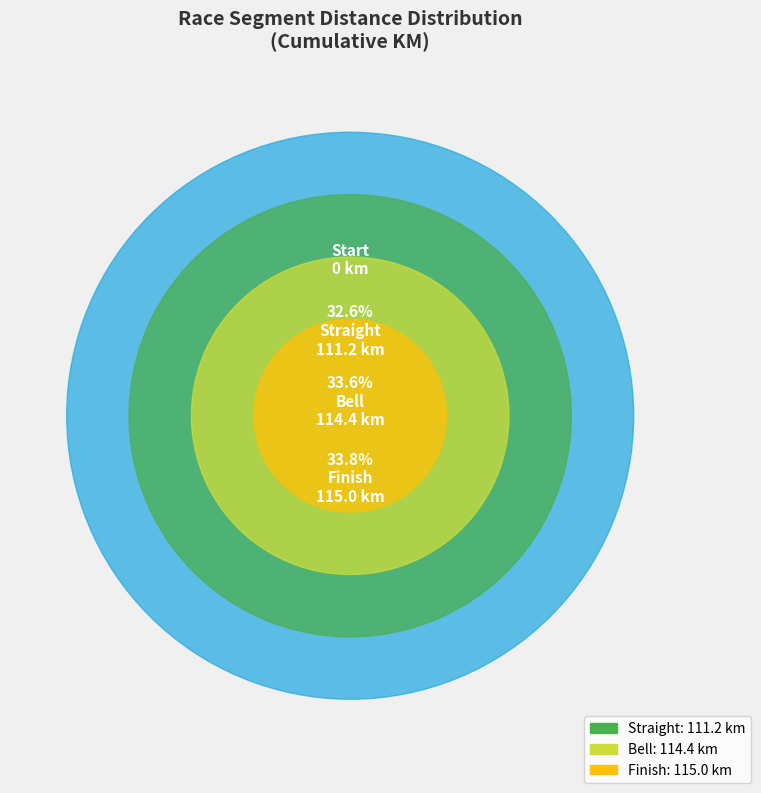

Which has a higher value, Bell or Finish?

Finish